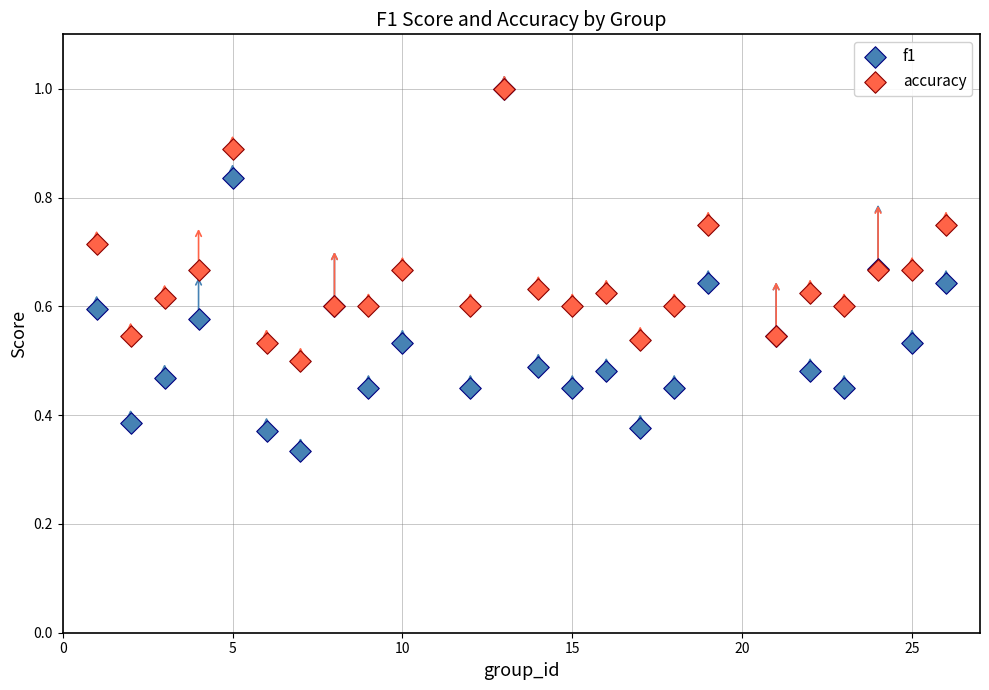

What are all the series names shown in the legend?

f1, accuracy